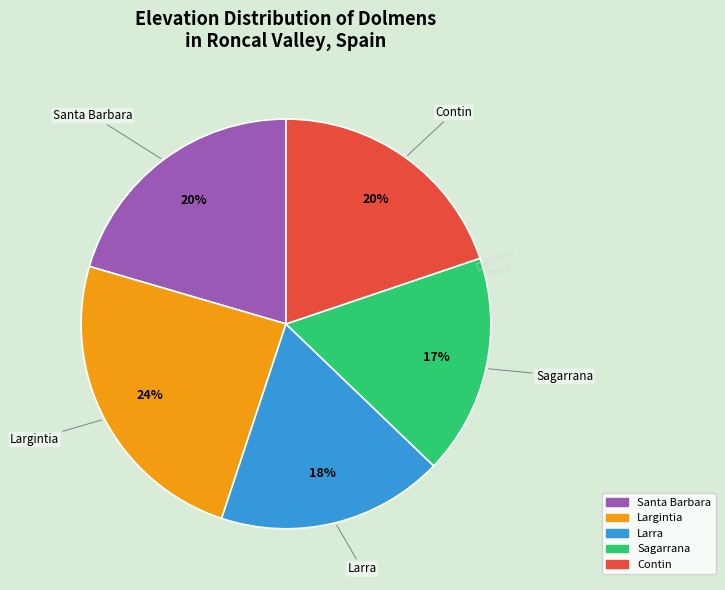

Which has a higher value, Larra or Santa Barbara?

Santa Barbara